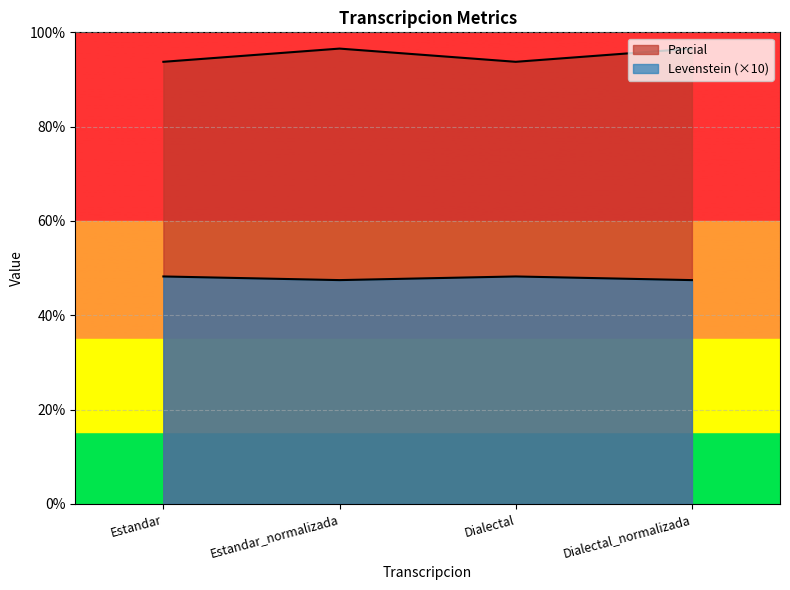

How many distinct data groups are displayed?

2